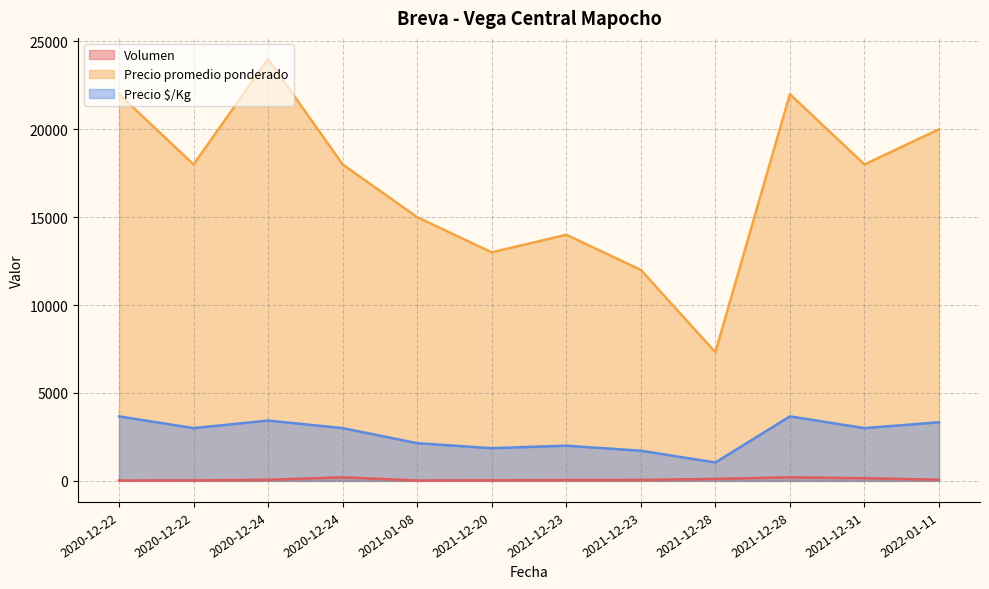

Does the chart have visible grid lines?

Yes